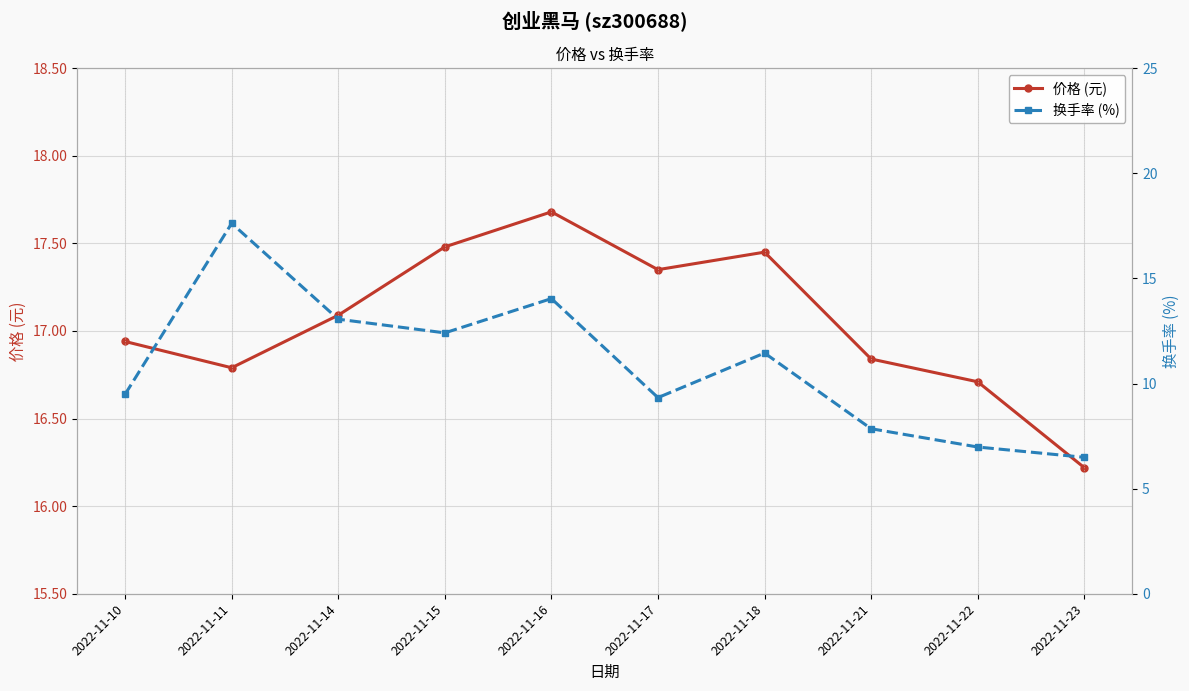

What value does the 价格 (元) series have at 2022-11-10?

16.9